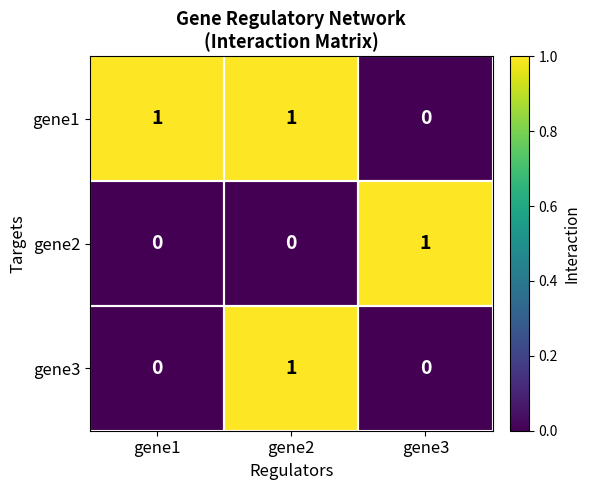

Count the gene3 values in the range 0 to 1.

3